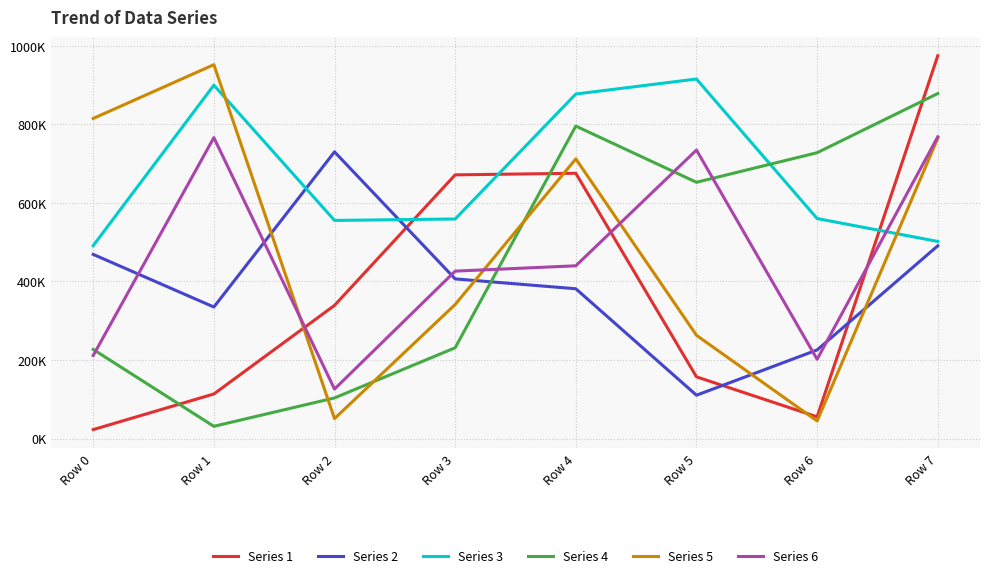

Where do Series 3 and Series 1 first cross each other?

Row 2 and Row 3